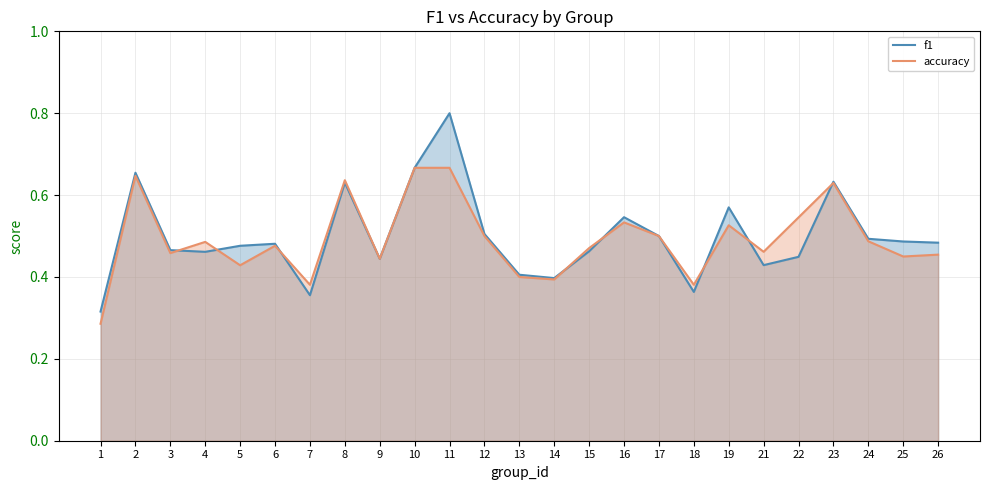

Count the accuracy values in the range 0 to 1.

25